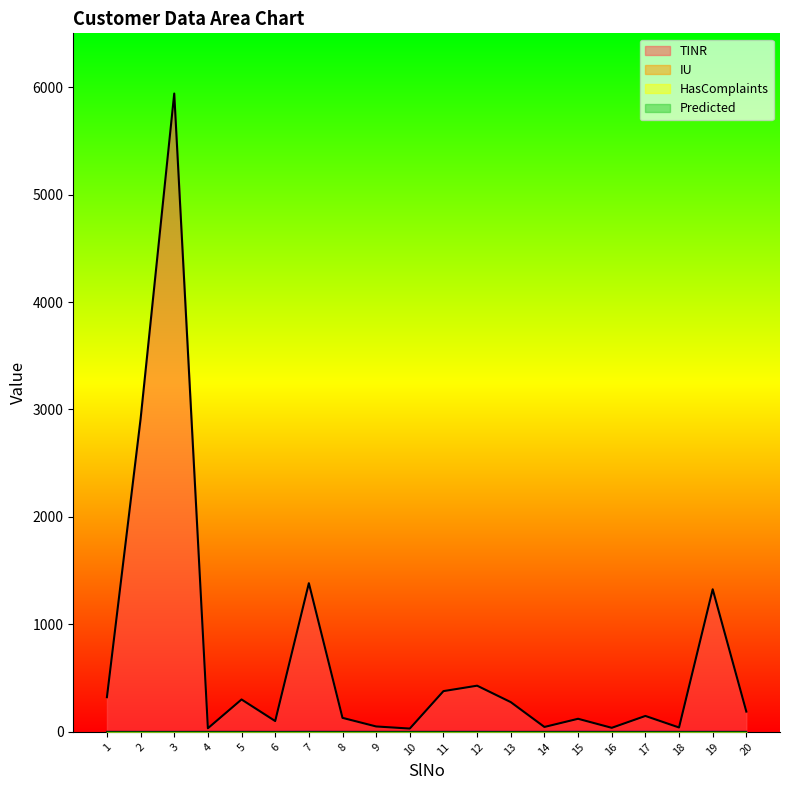

What is the lowest value of the TINR series?

31.0